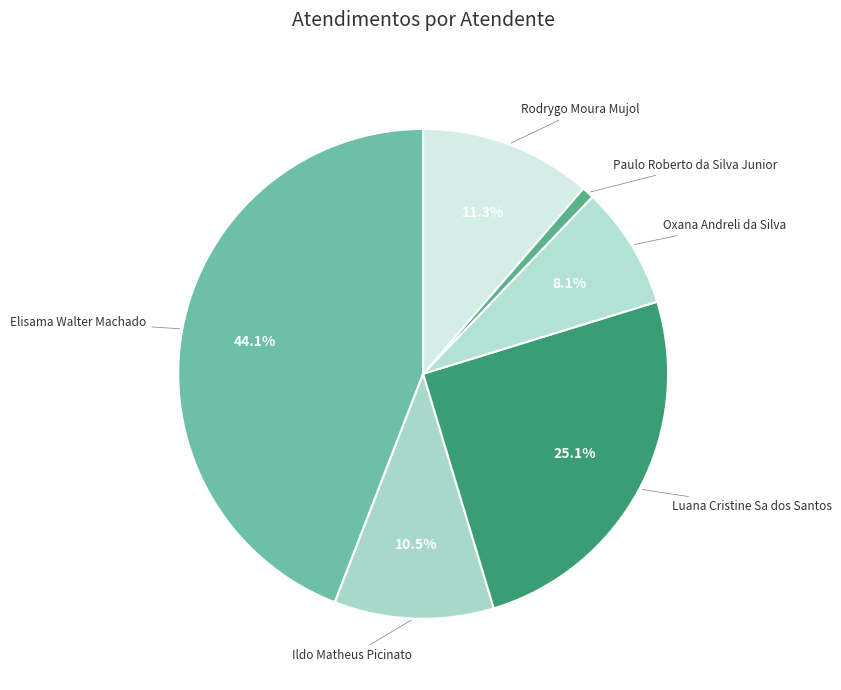

To the nearest percent, what is the average slice percentage?

17%